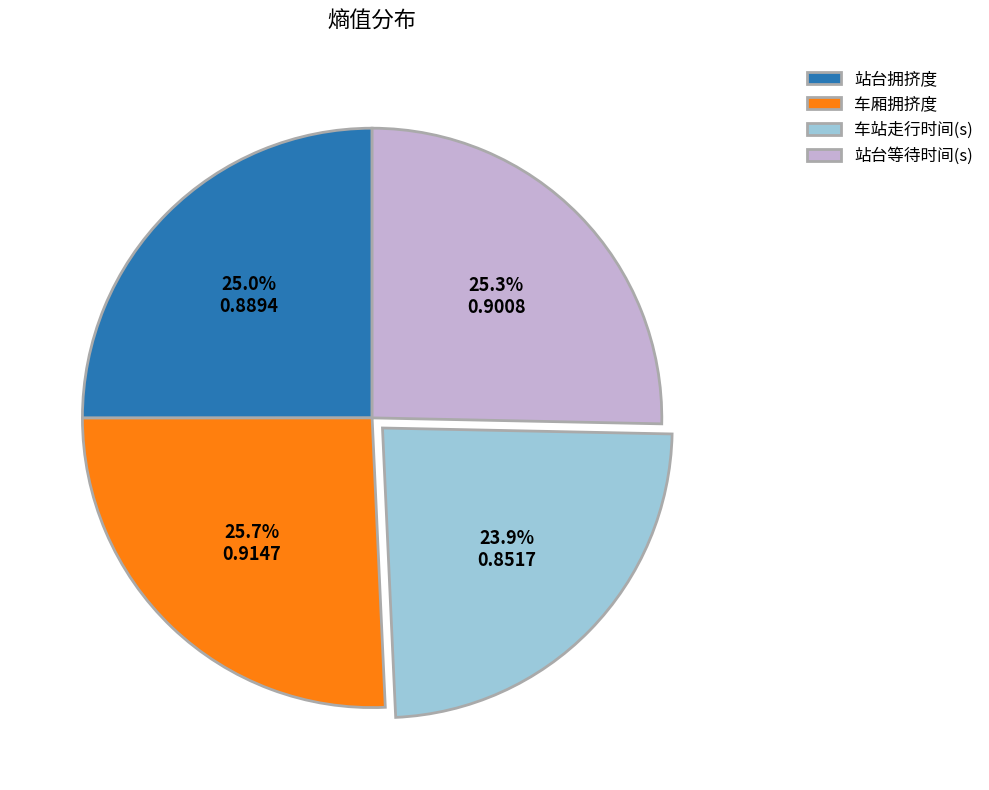

To the nearest percent, what percentage of the pie is 站台等待时间(s)?

25%